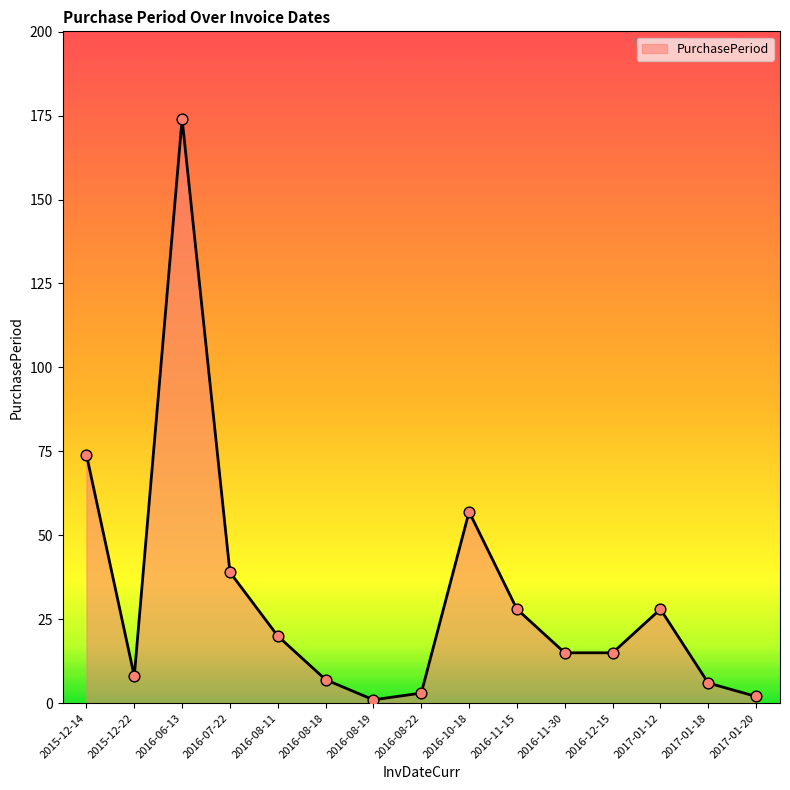

What is the change in value from 2016-08-22 to 2016-12-15?

+12